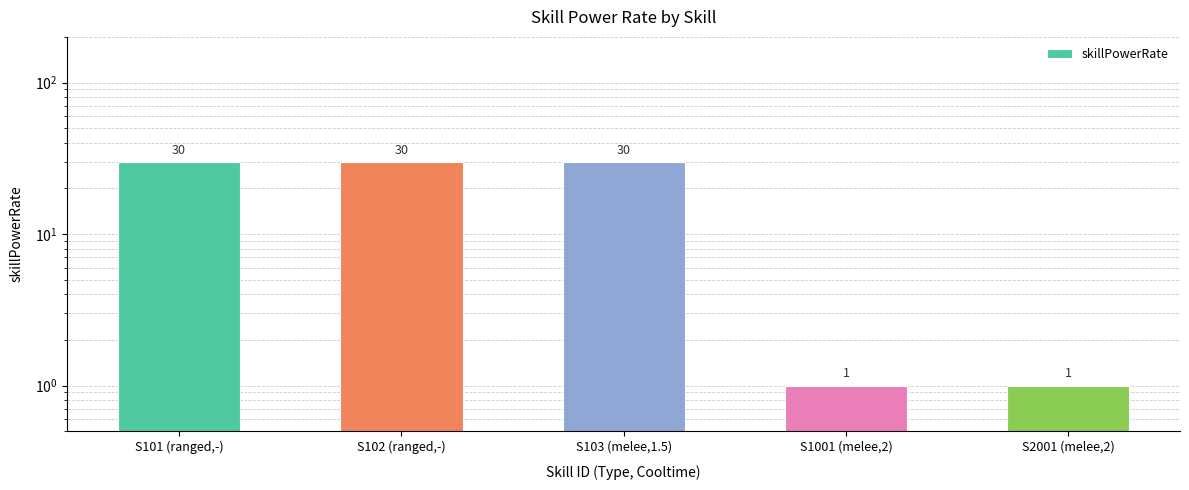

How many values are between 1 and 30?

5